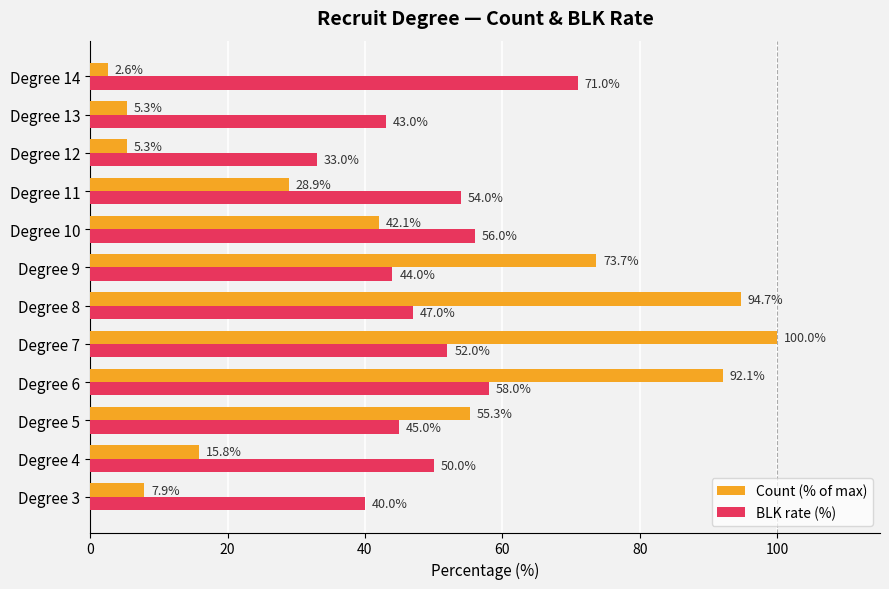

At which category is the sum across all series the highest?

Degree 7